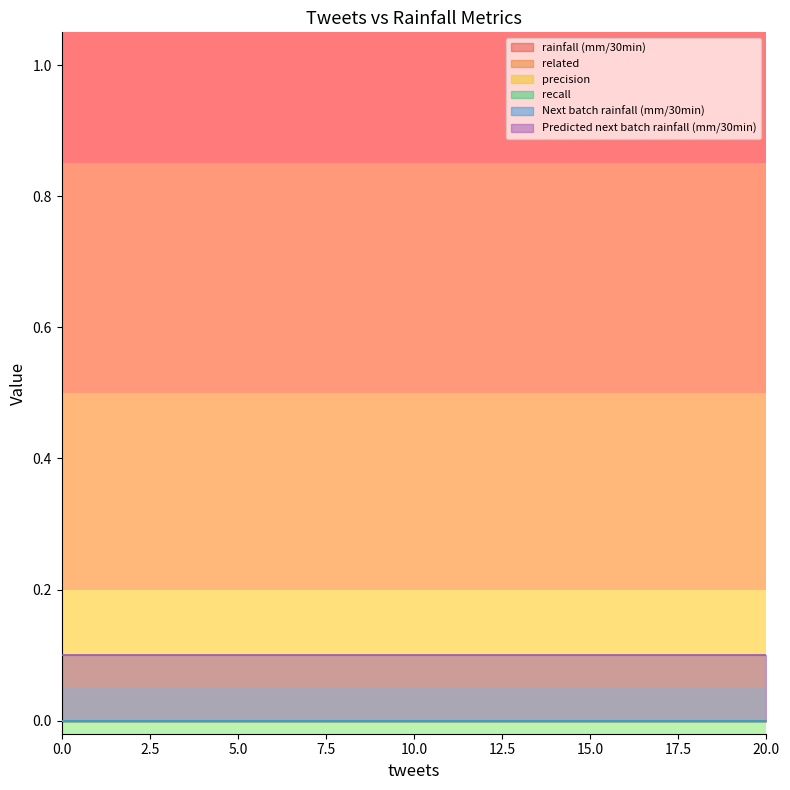

What is the spread (max minus min) of values at 0?

0.1